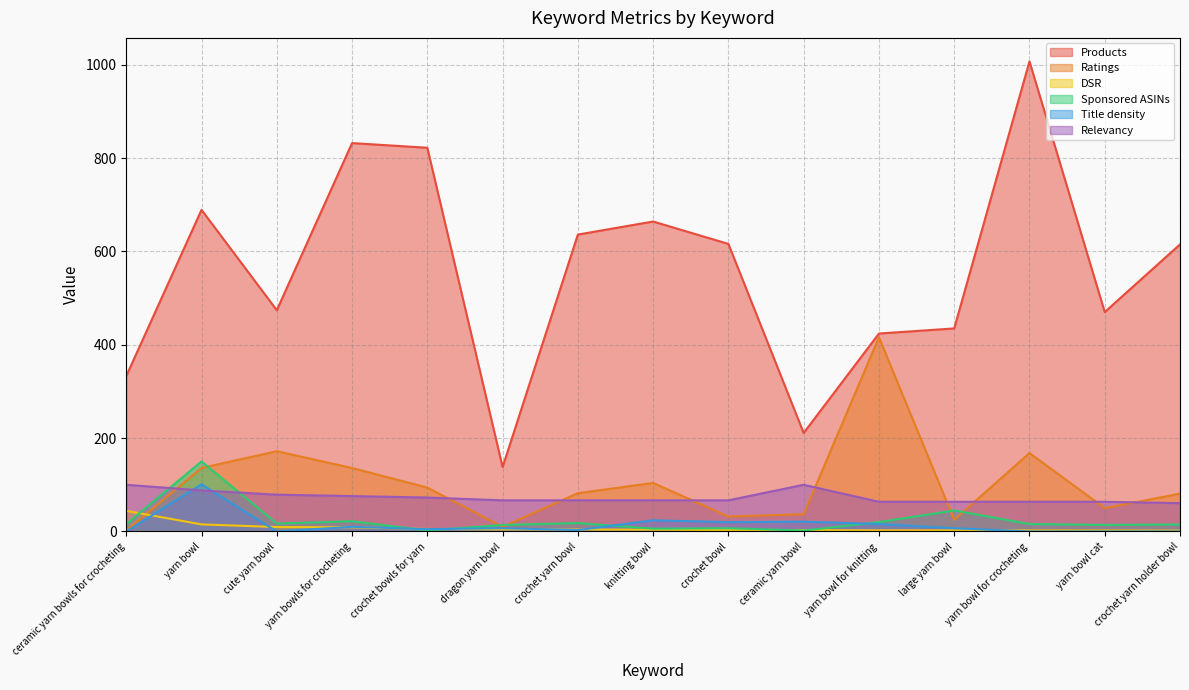

How many values in the Ratings series are below 82?

7